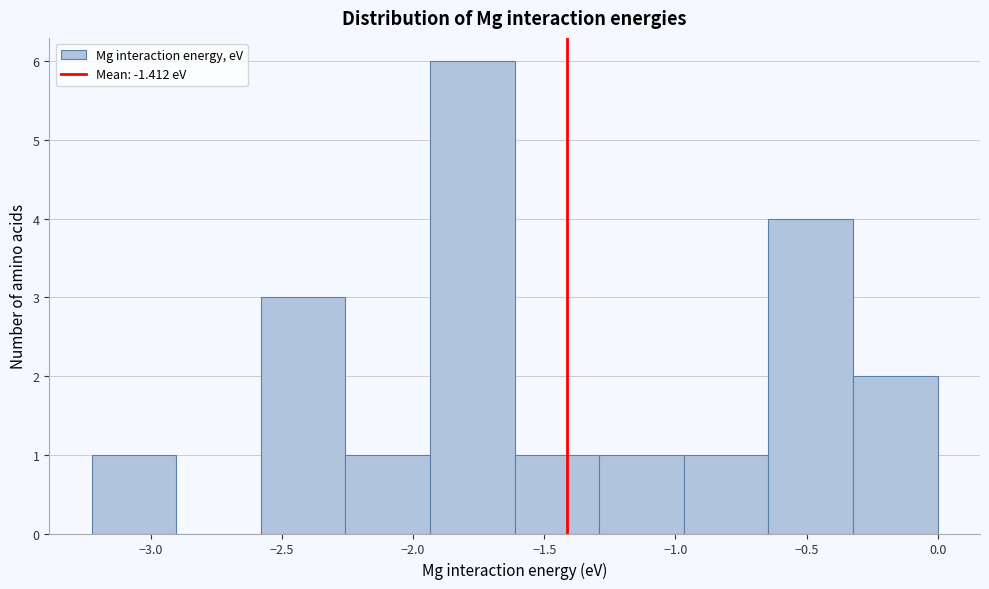

Which range on the x-axis has the tallest bar?

-1.95 to -1.60